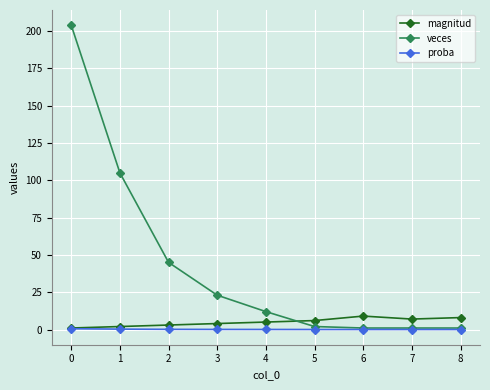

True or false: magnitud and veces intersect in this chart.

True